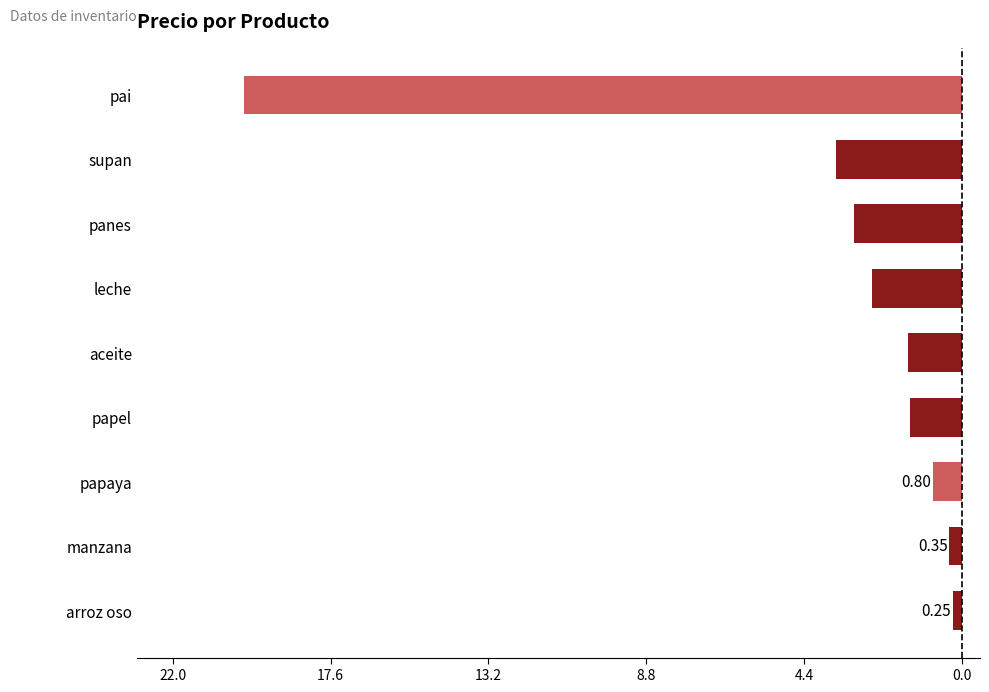

Are the bars horizontal?

Yes